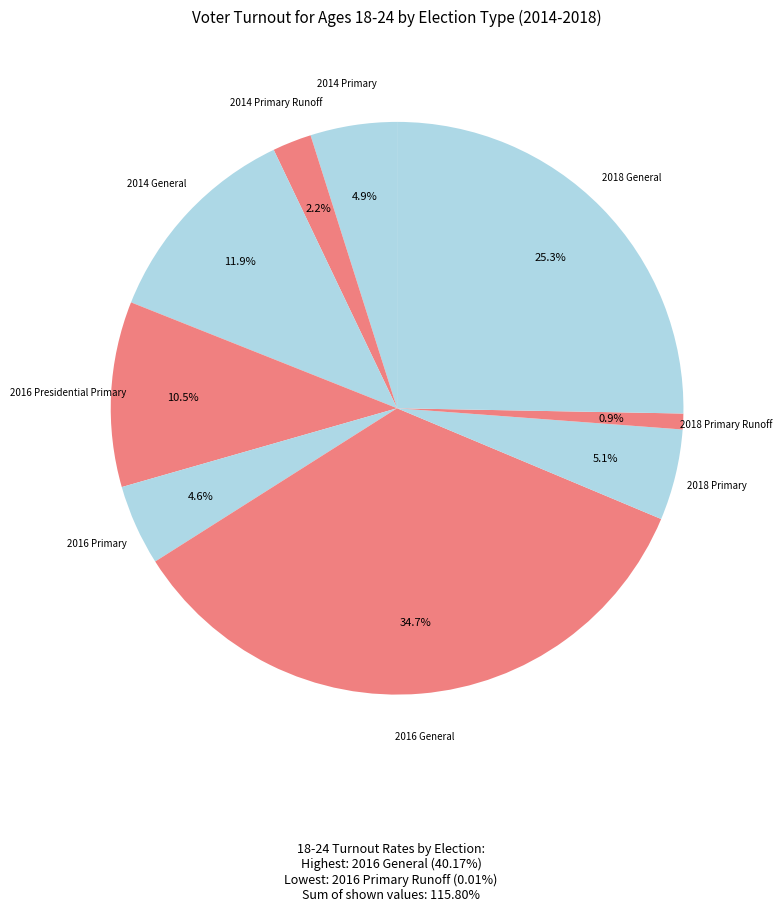

To the nearest percent, what is the average slice percentage?

11%